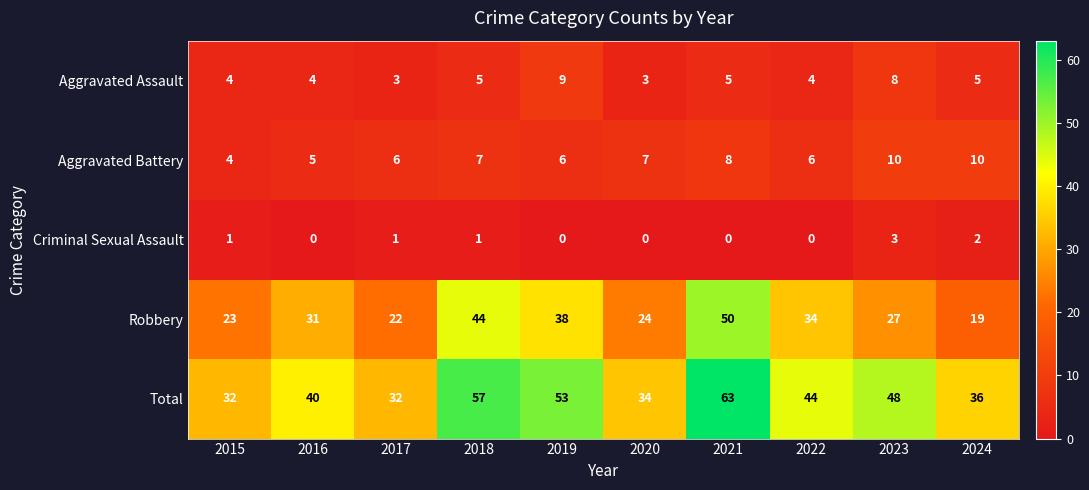

At which category is the sum across all series the highest?

2021